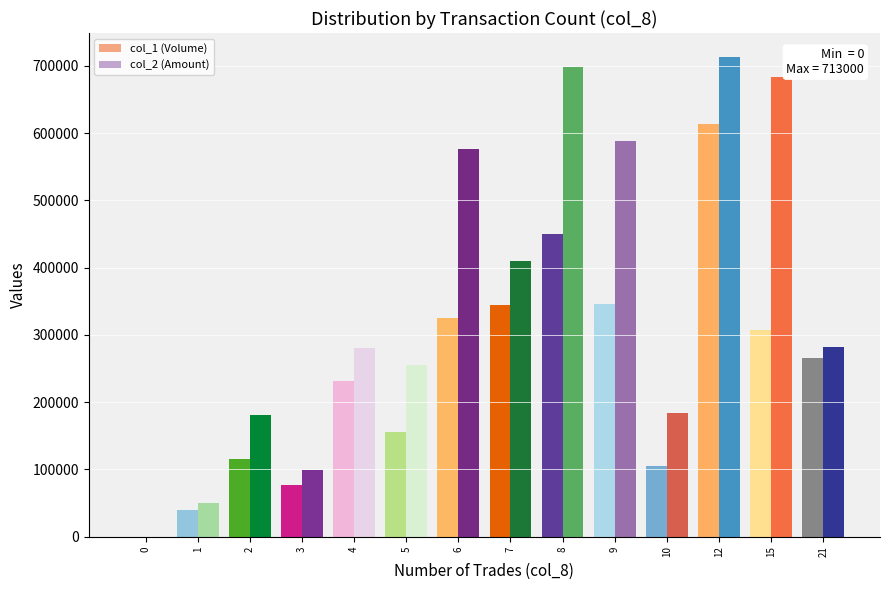

How many groups of bars are there?

14